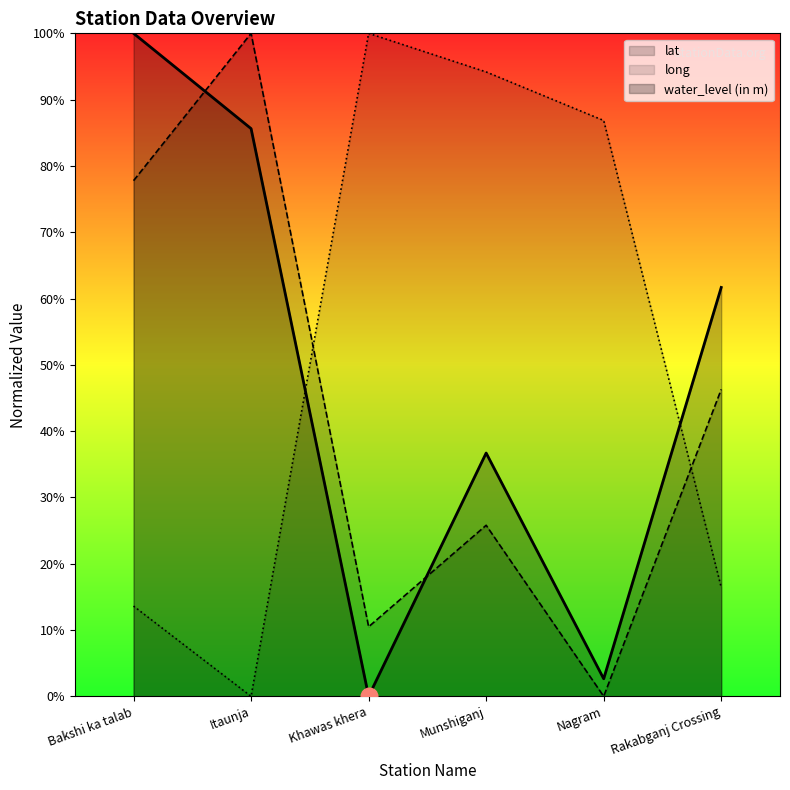

How many lines are shown in the chart?

3